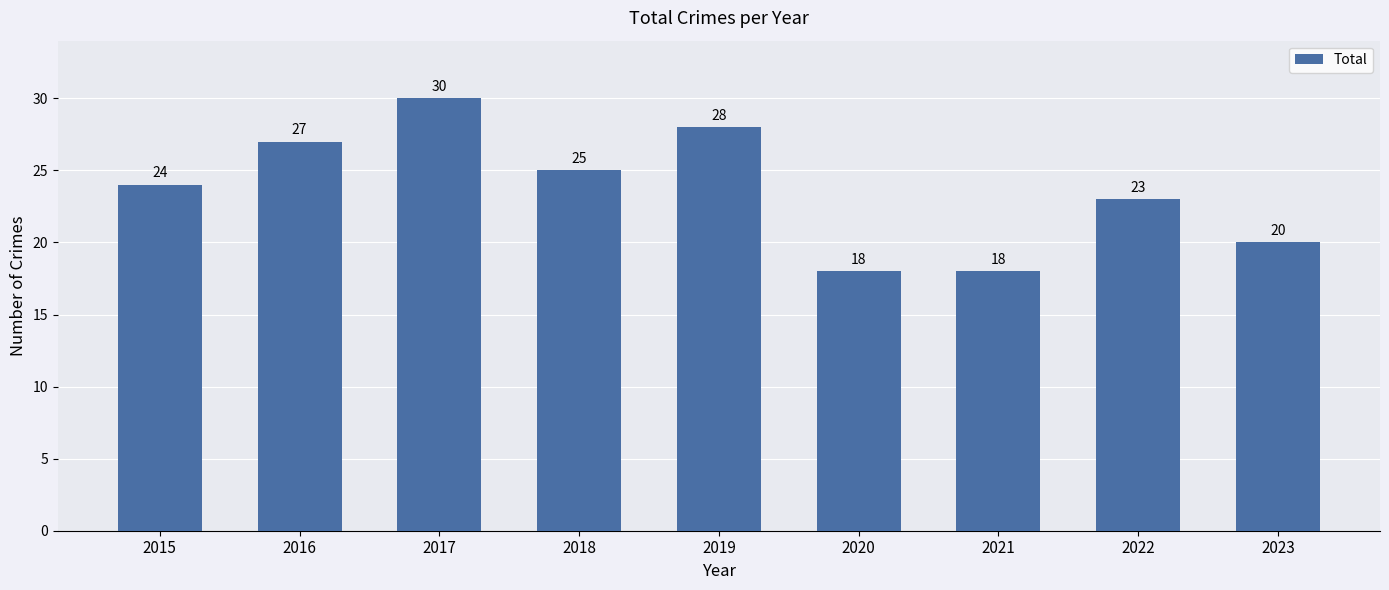

What is the maximum value shown in the chart?

30